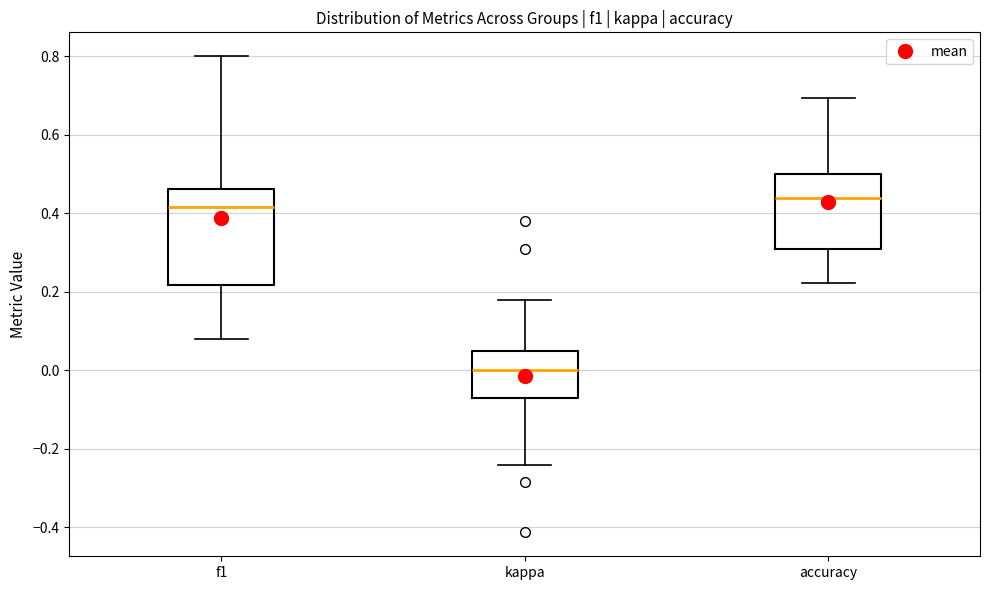

Where is the upper edge of the box for accuracy on the y-axis? The values are not printed on the chart, so give them approximately, as read against the axis.

0.50